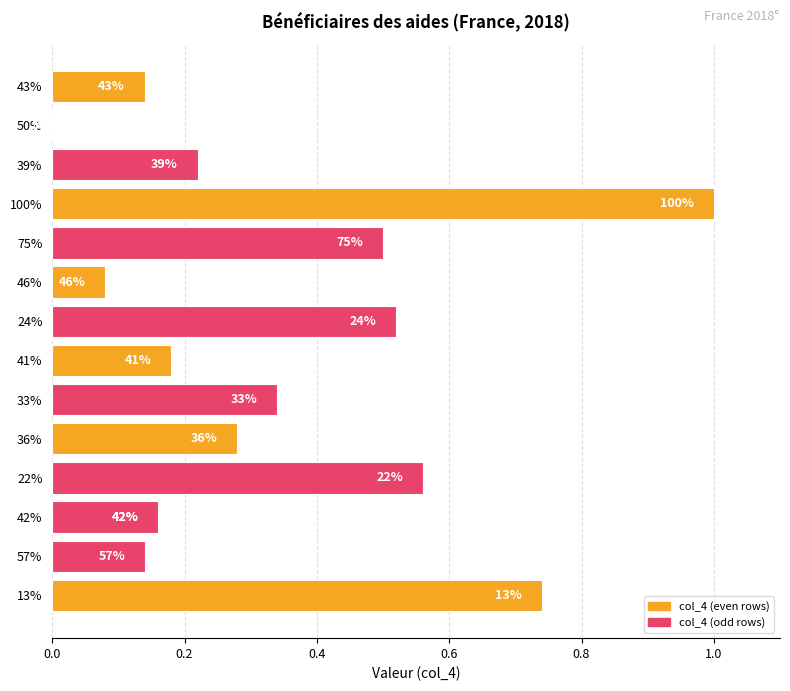

The chart shows a value of 0.1 at 43%. True or false?

False